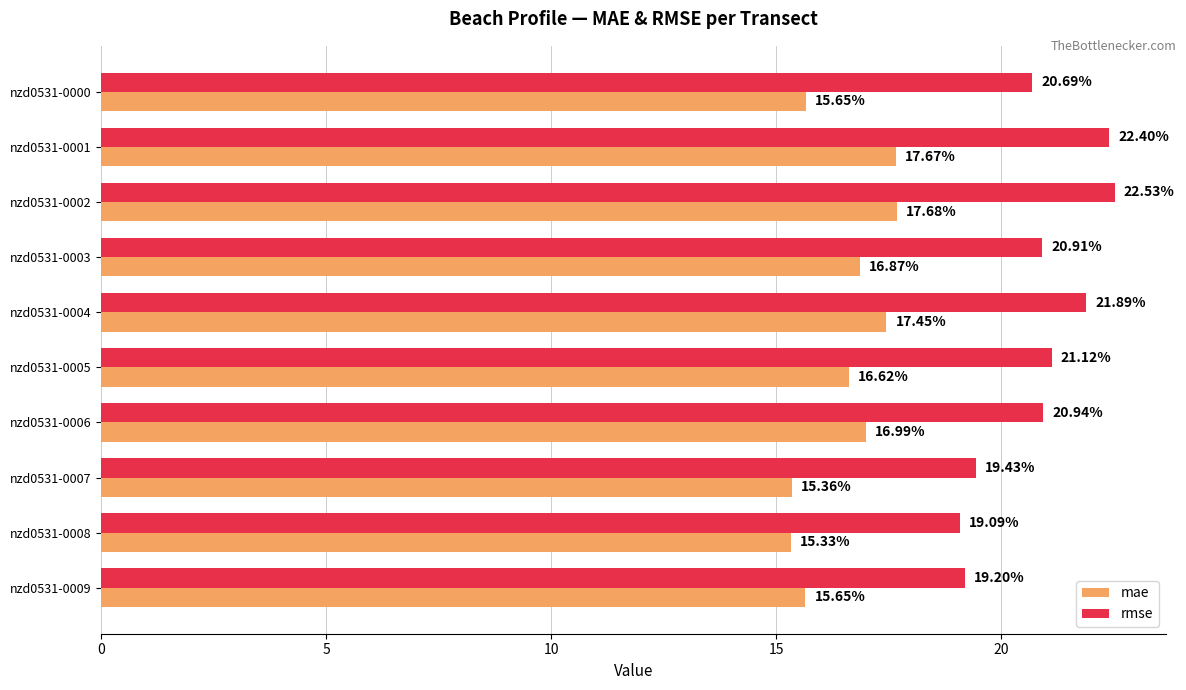

At how many categories does at least one series exceed 18?

10